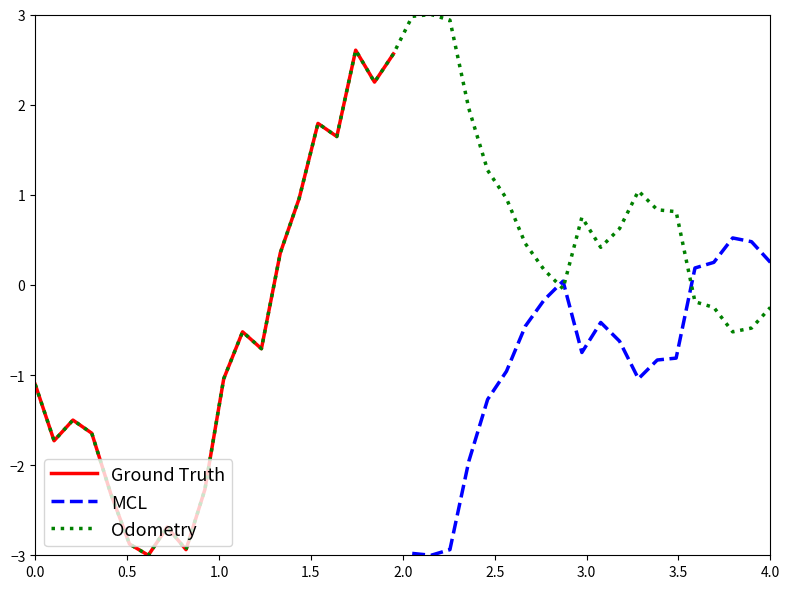

True or false: the data shows -0.9 at 3.

False